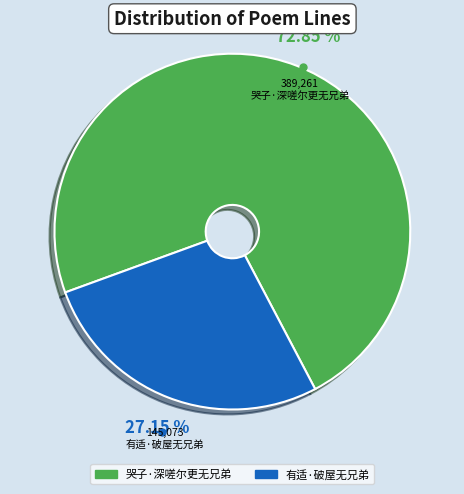

Is it true that 哭子·深嗟尔更无兄弟 is 73% of the pie?

True